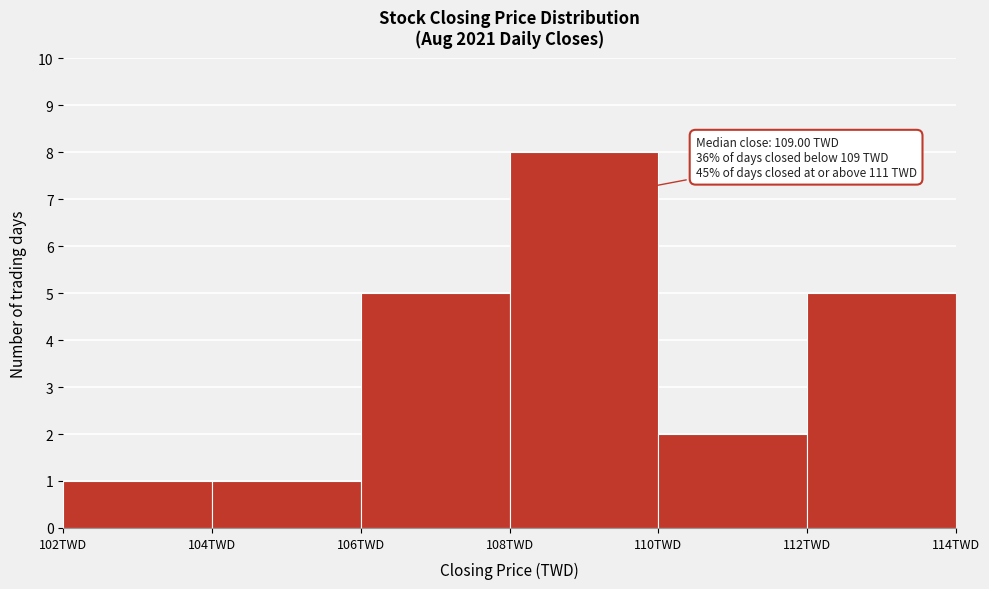

Over which range of the x-axis is the bar tallest?

108 to 110